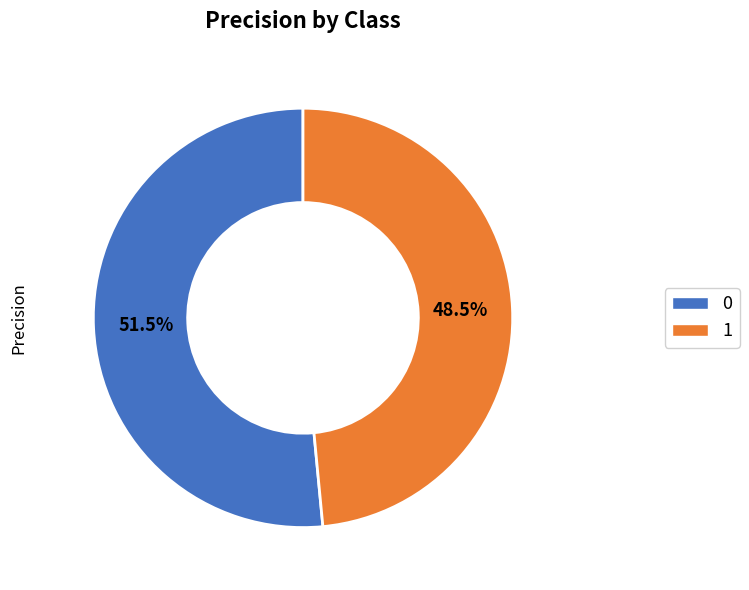

What is the smallest slice in the pie chart?

1